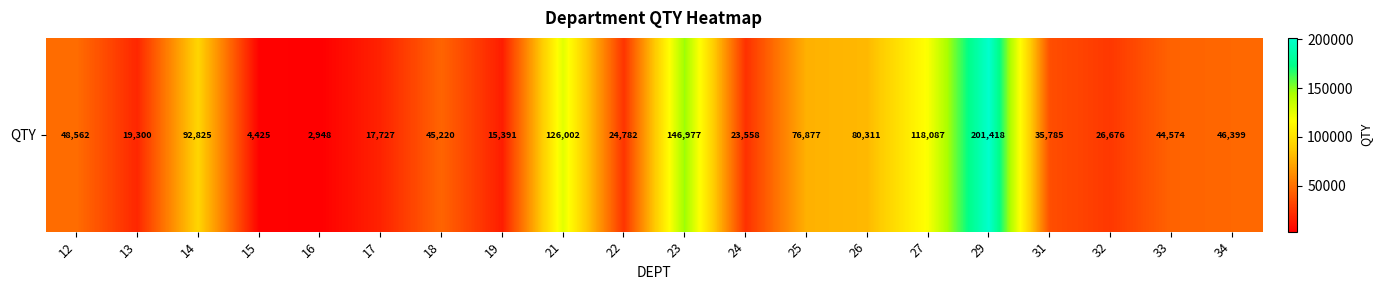

The chart shows a value of 44574.2 at 33. True or false?

True